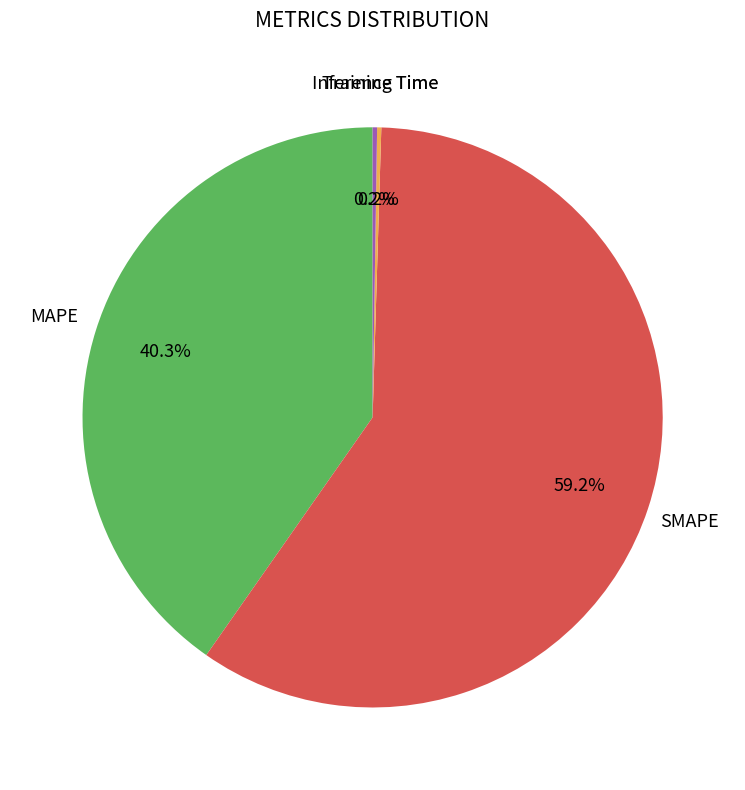

Does any single category account for the majority?

Yes